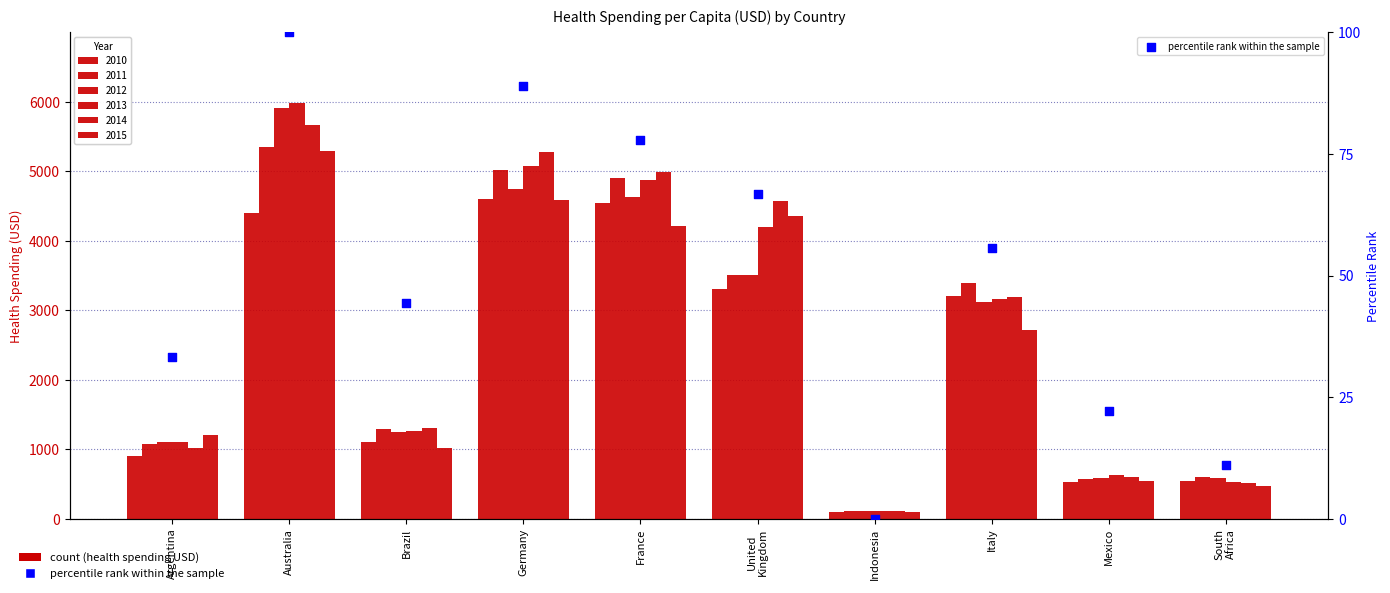

What is the ratio of the value at Germany to the value at Italy?

1.6